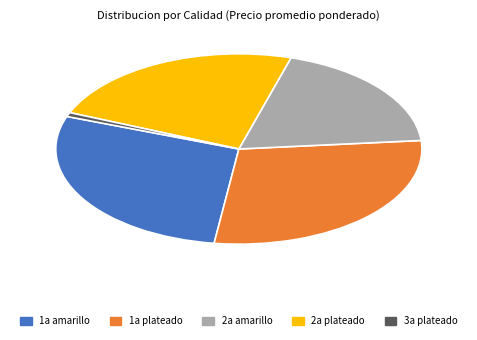

Does any single category account for the majority?

No